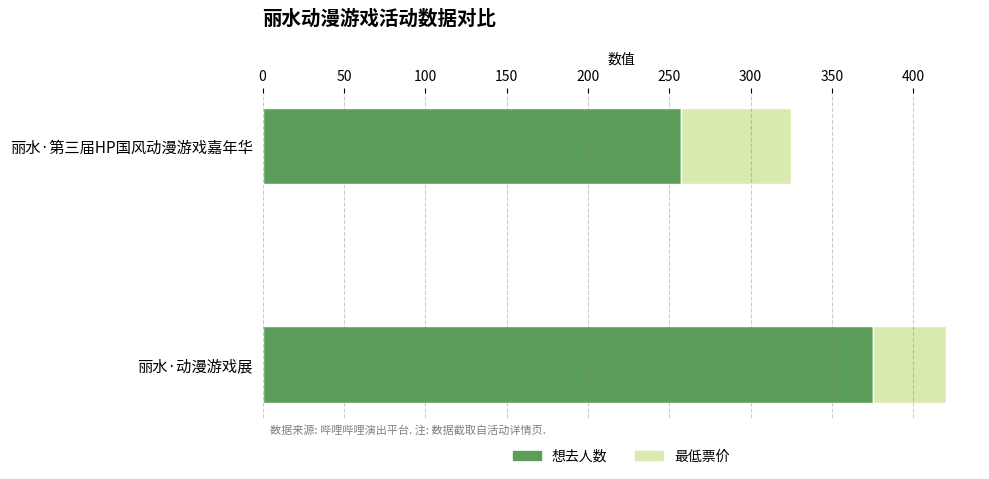

List the labels in order of 想去人数 value, smallest first.

丽水·第三届HP国风动漫游戏嘉年华, 丽水·动漫游戏展